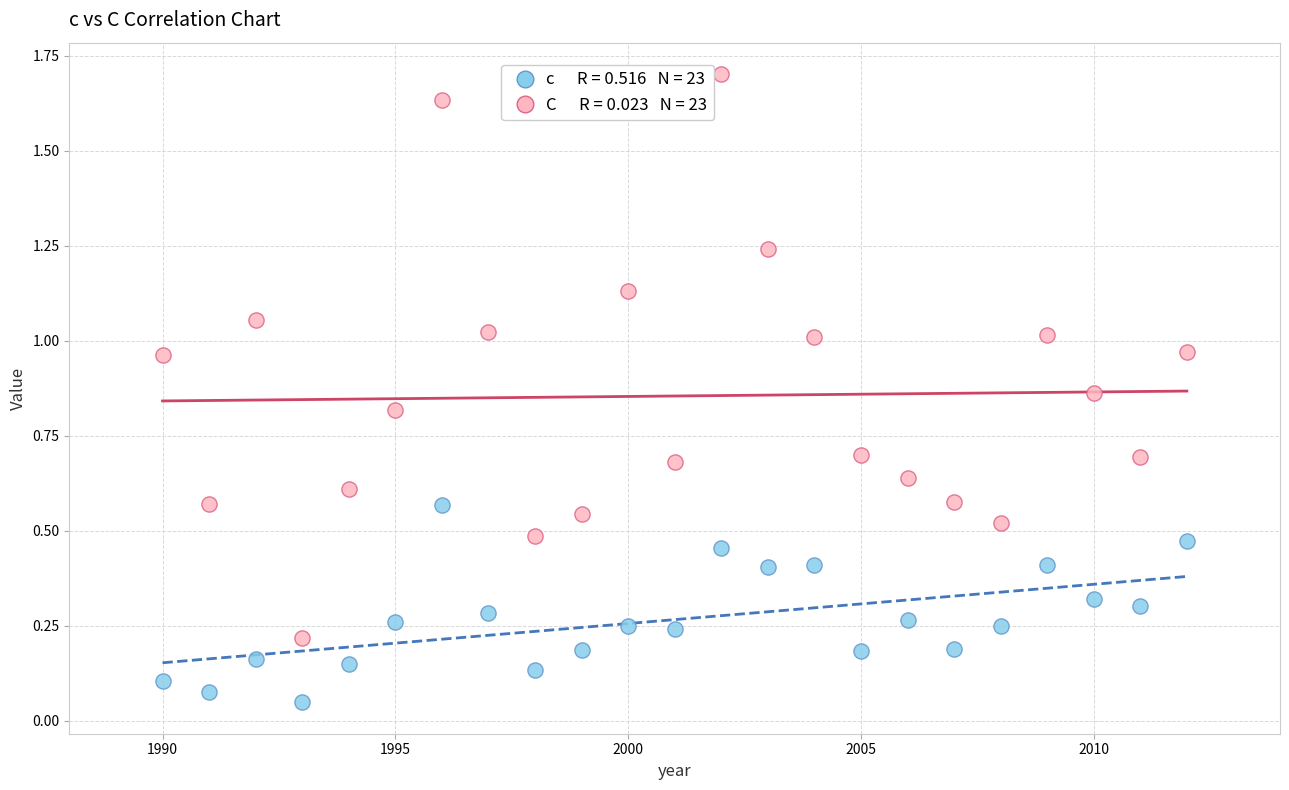

Across all data points, what is the range of Y values (max minus min)?

1.7